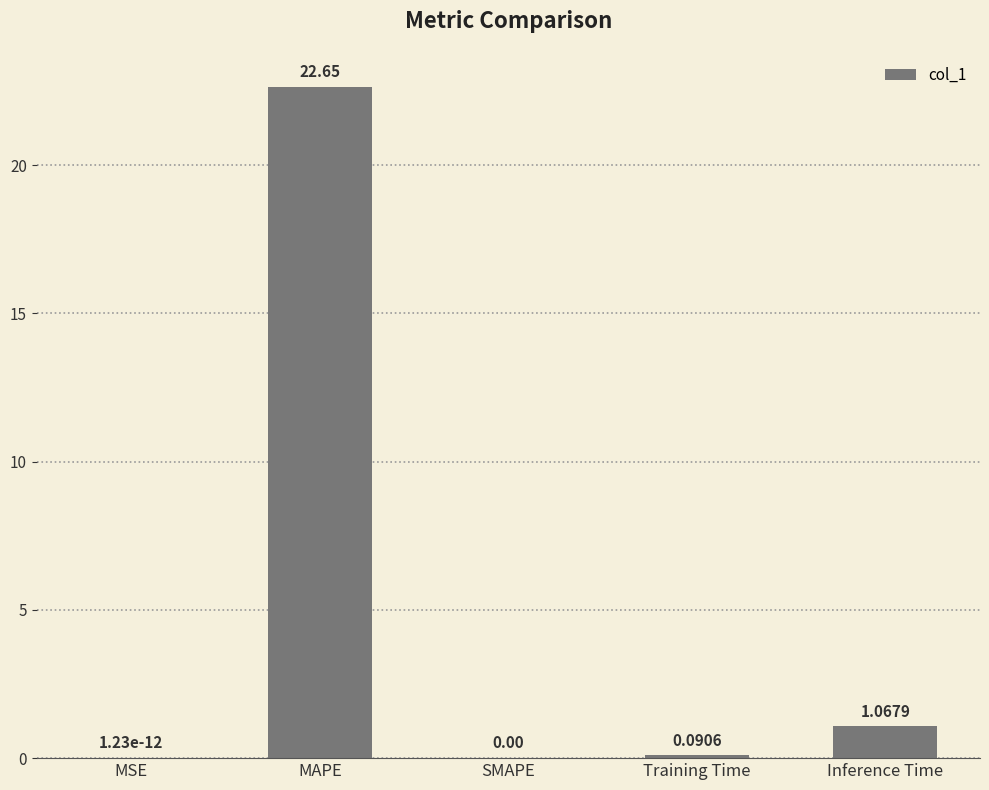

The value at MAPE is 22.6. True or false?

True